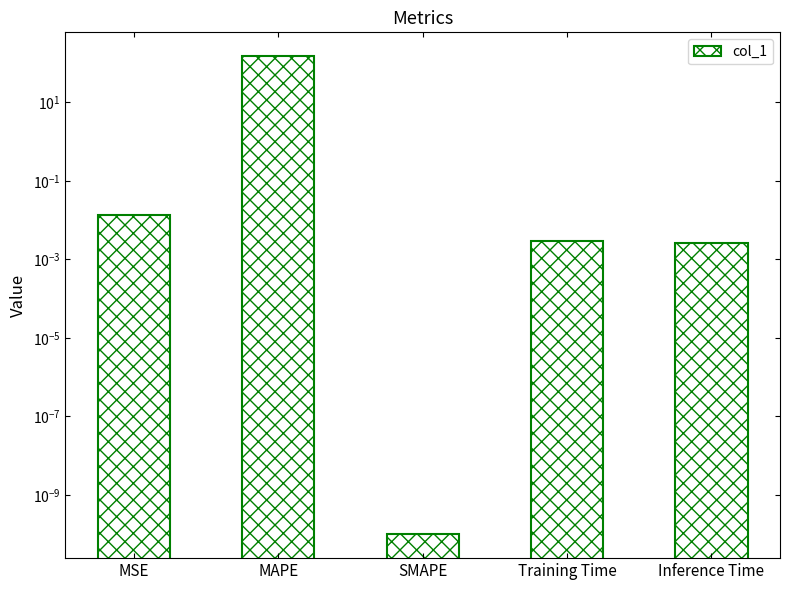

What is the average value?

29.7